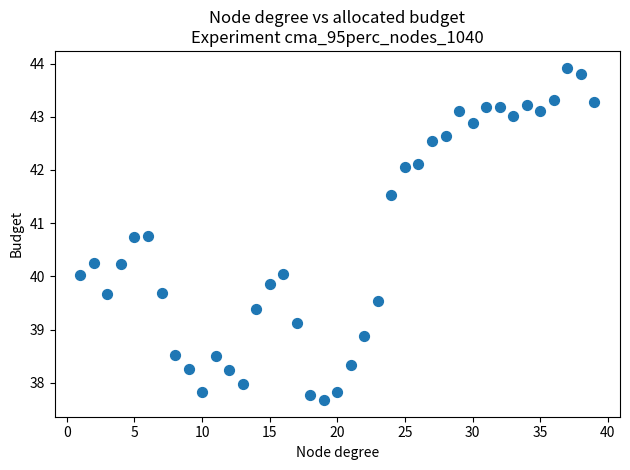

What is the range of Y values (max minus min)?

6.2